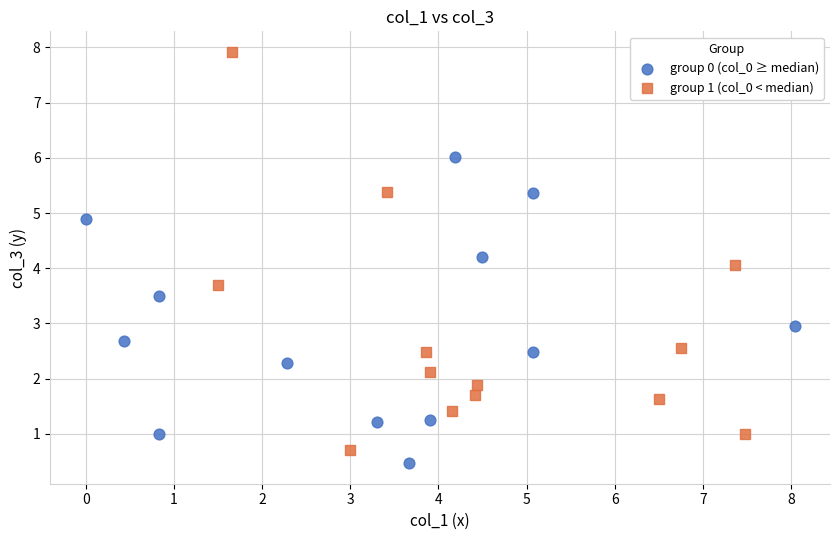

Which series has the widest spread of Y values?

group 1 (col_0 < median)